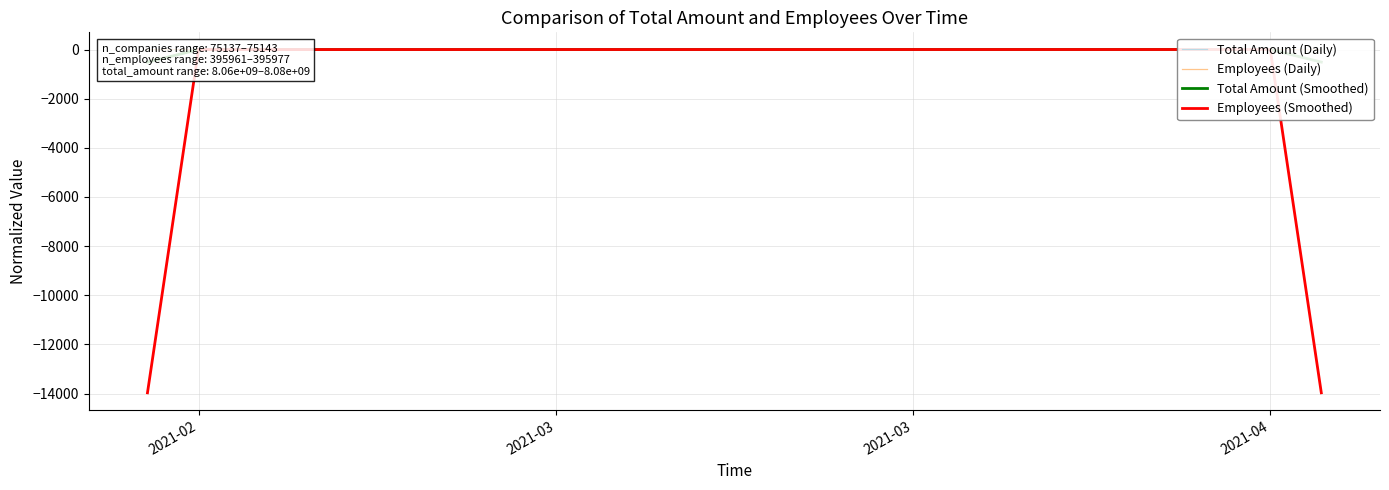

The Total Amount (Smoothed) series shows 0.7 at 21. True or false?

False